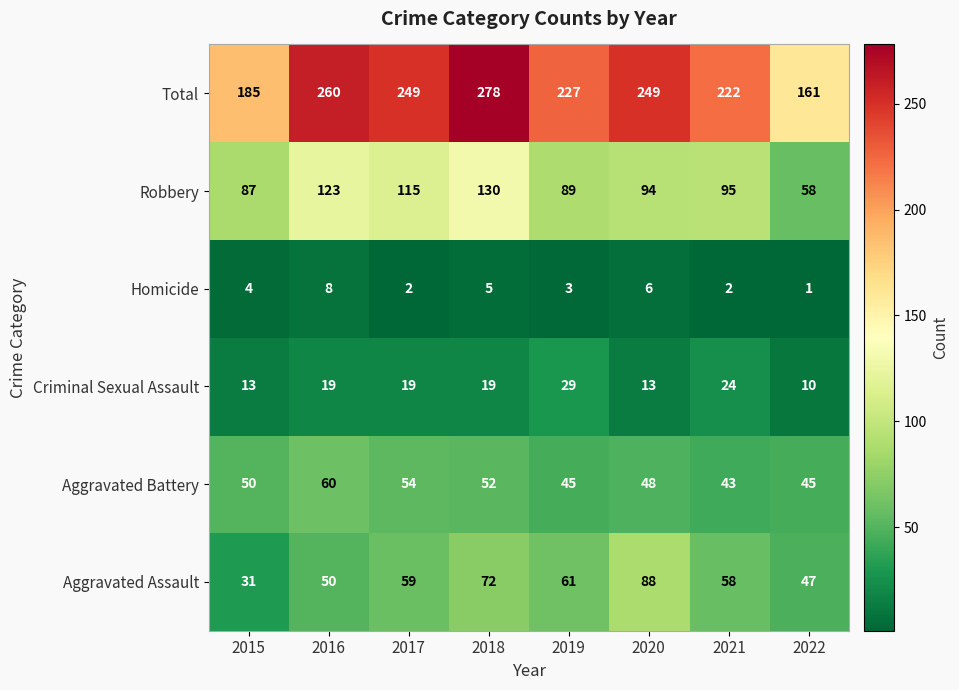

Rank the series by their maximum value, from highest to lowest.

Total, Robbery, Aggravated Assault, Aggravated Battery, Criminal Sexual Assault, Homicide